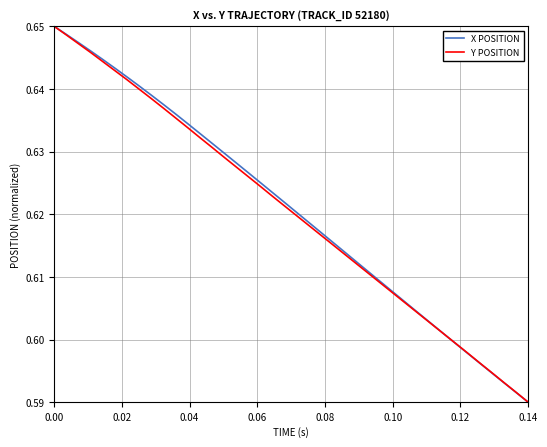

What are all the series names shown in the legend?

X POSITION, Y POSITION